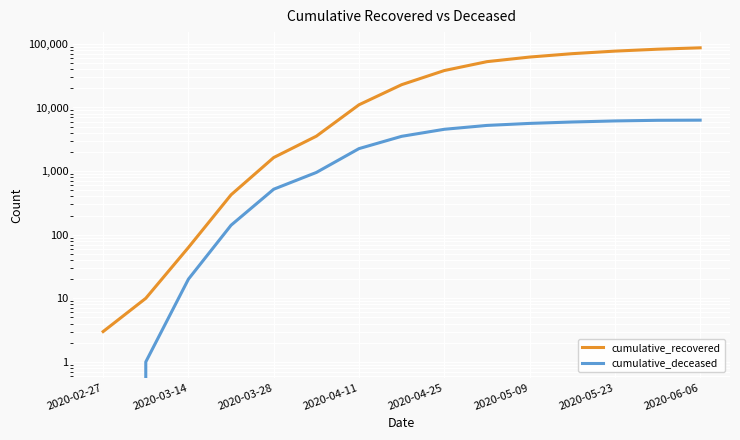

Rank the series at 2020-04-25 from highest to lowest value.

cumulative_recovered, cumulative_deceased